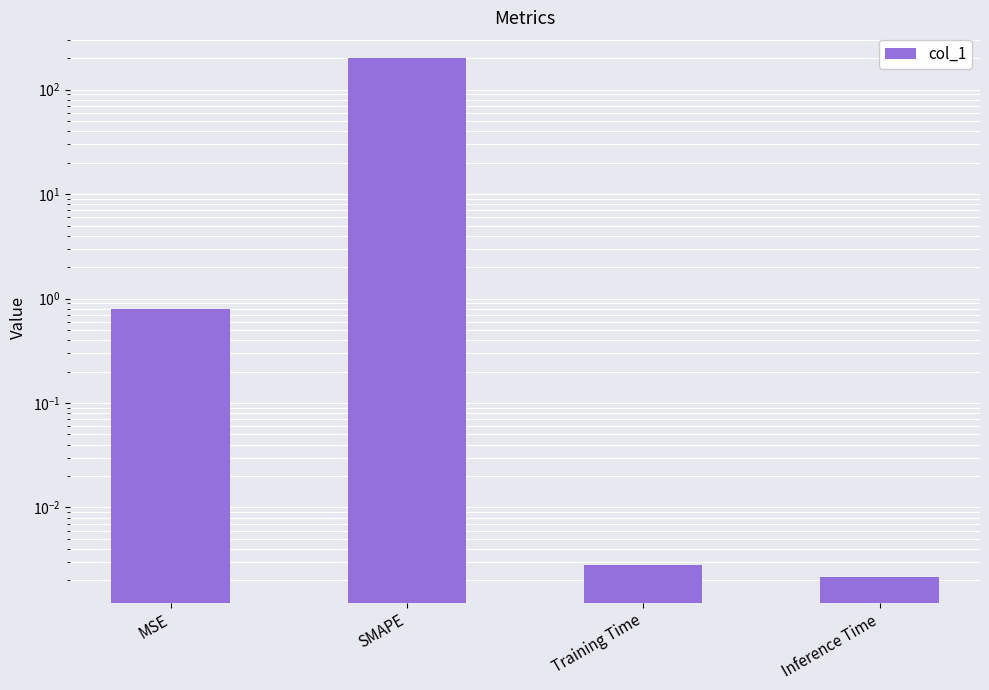

List the labels in order of value, largest first.

SMAPE, MSE, Training Time, Inference Time